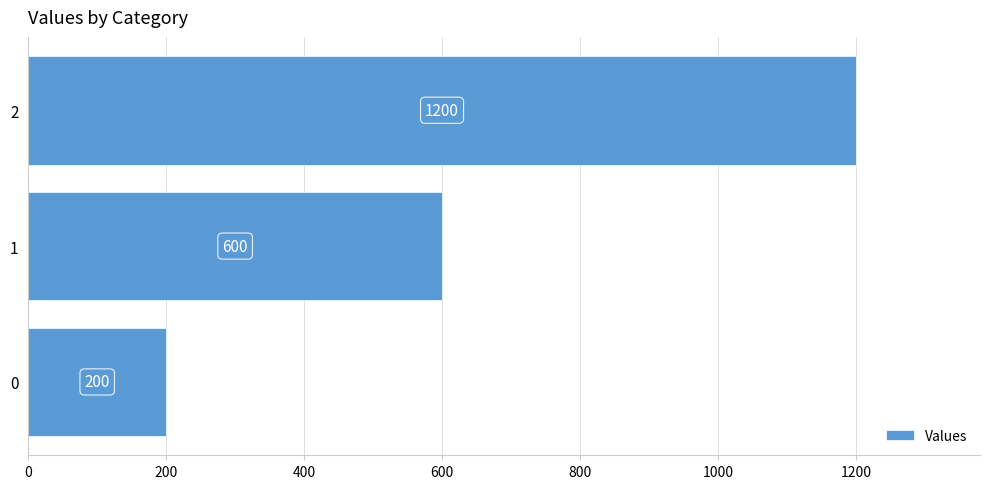

What is the sum of the values at 2 and 0?

1400